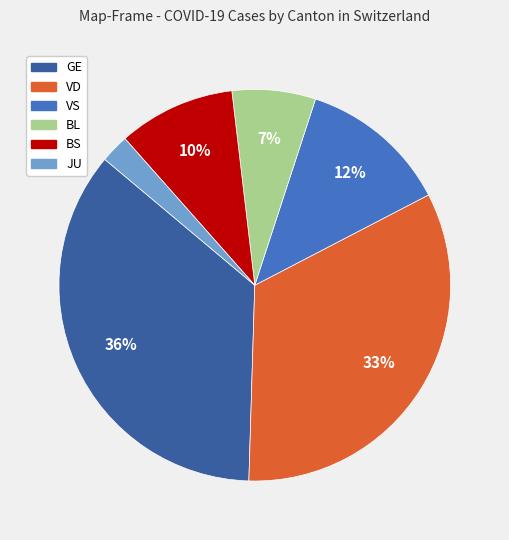

To the nearest percent, what portion does VS represent?

12%